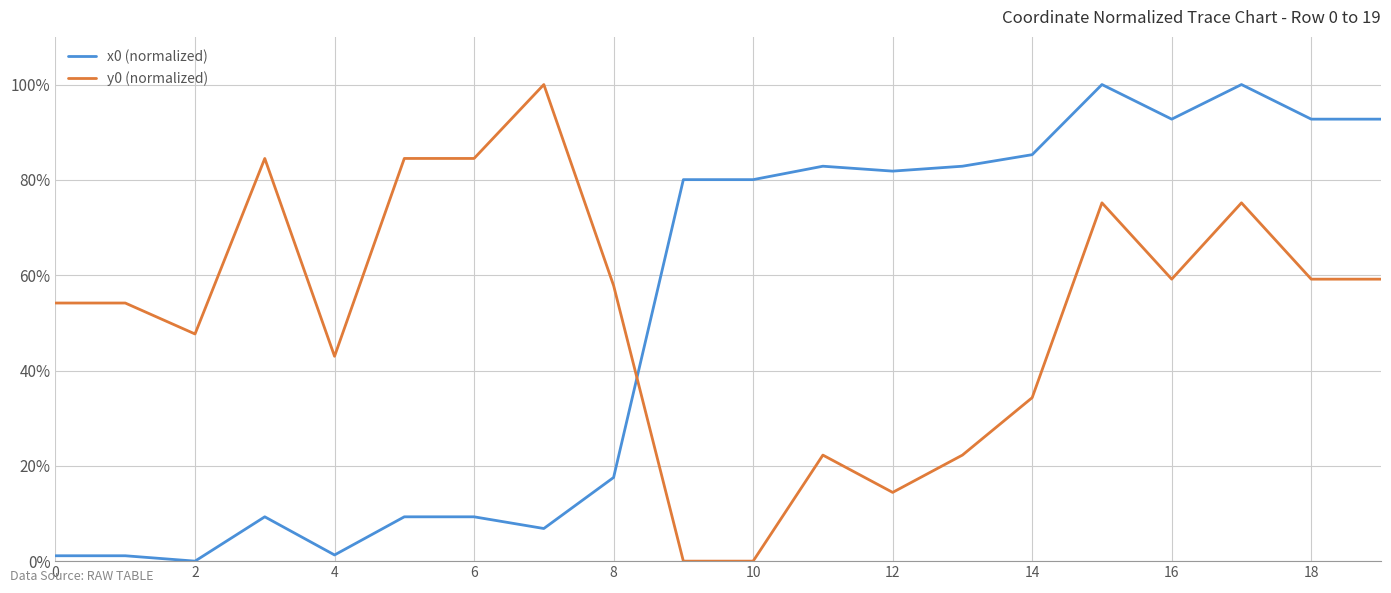

True or false: x0 (normalized) and y0 (normalized) cross at least once.

True